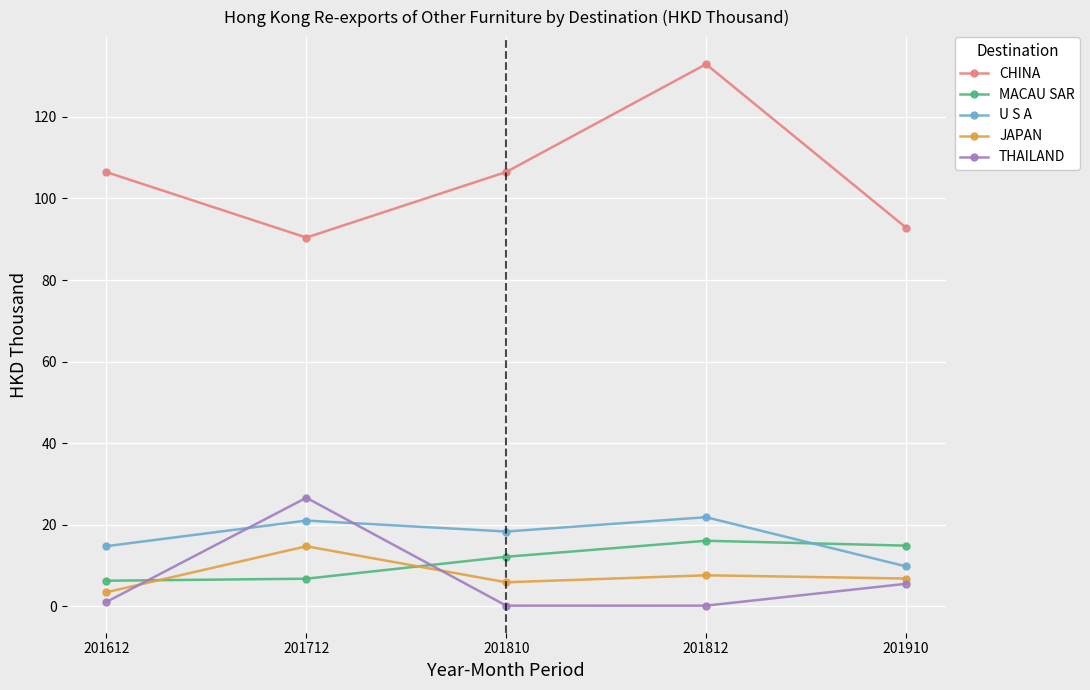

Is the value of MACAU SAR at 201910 greater than the value of THAILAND at 201612?

Yes